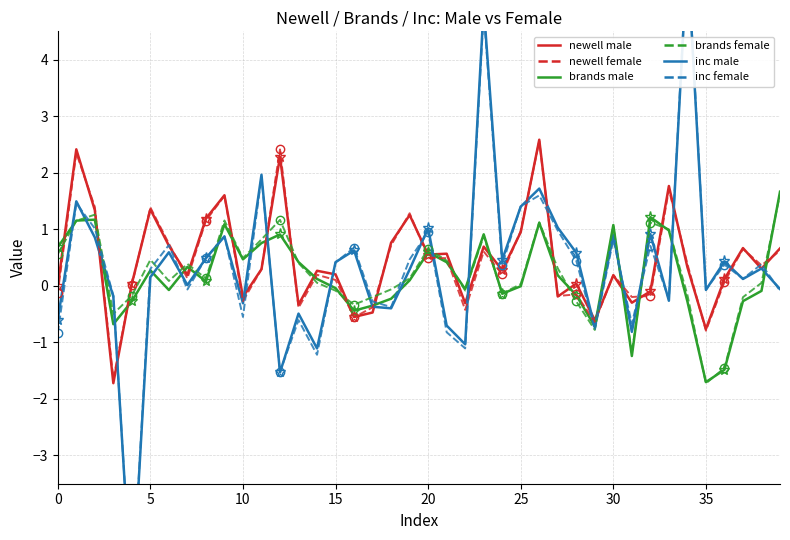

At 16, list the series in order from largest to smallest.

inc female, inc male, brands female, brands male, newell male, newell female